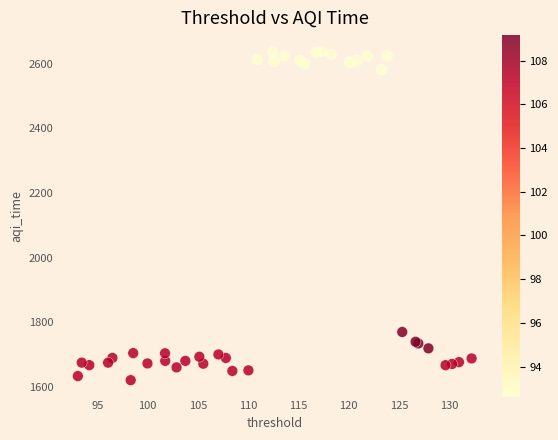

What Y value in the scatter plot is closest to 2129?

1770.2